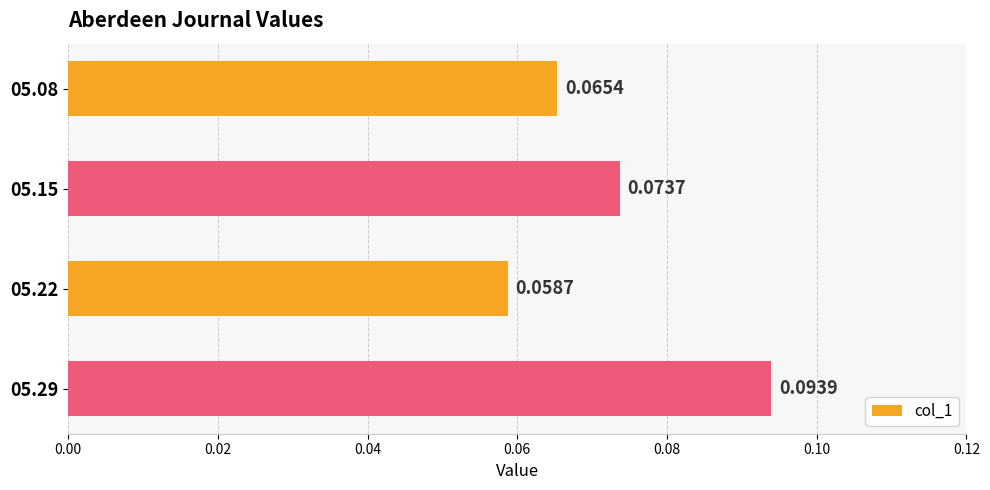

List the labels in order of value, smallest first.

05.22, 05.08, 05.15, 05.29